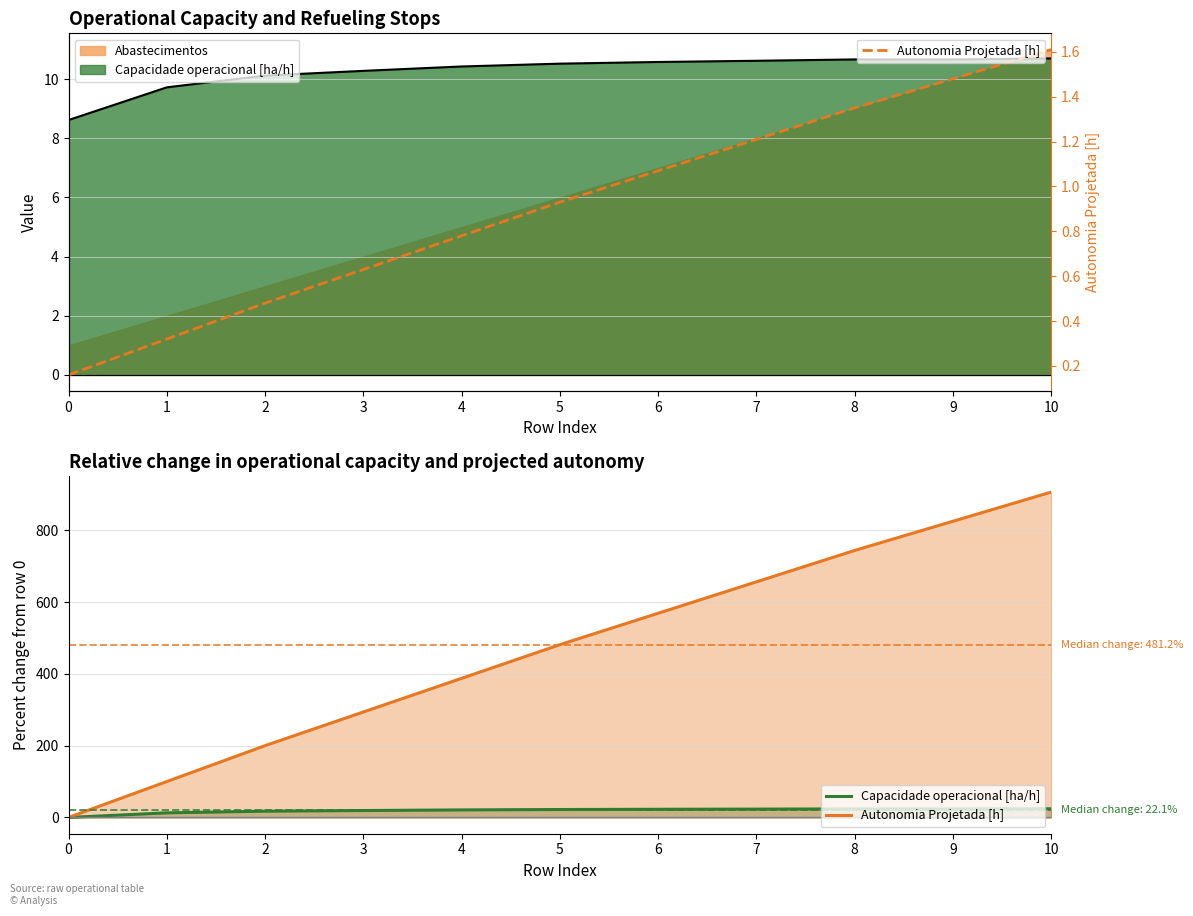

Which series has the largest total across all categories?

Capacidade operacional [ha/h]